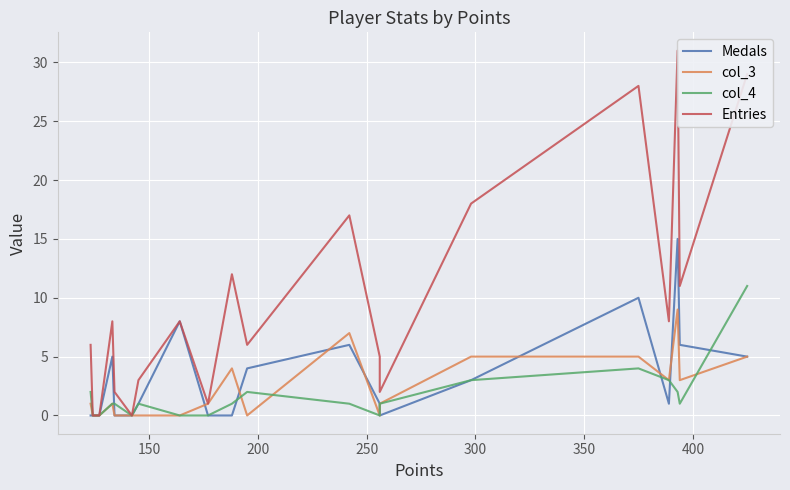

The Medals series shows 6 at 150. True or false?

False